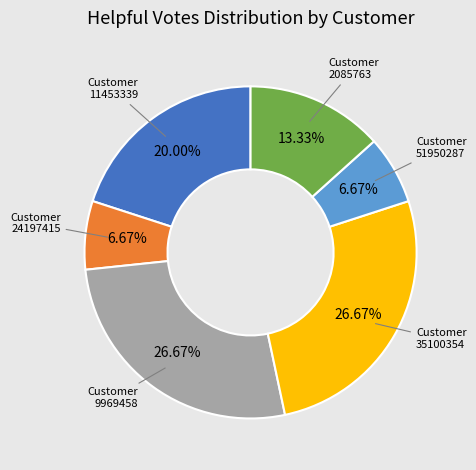

Is there a majority slice in this chart?

No